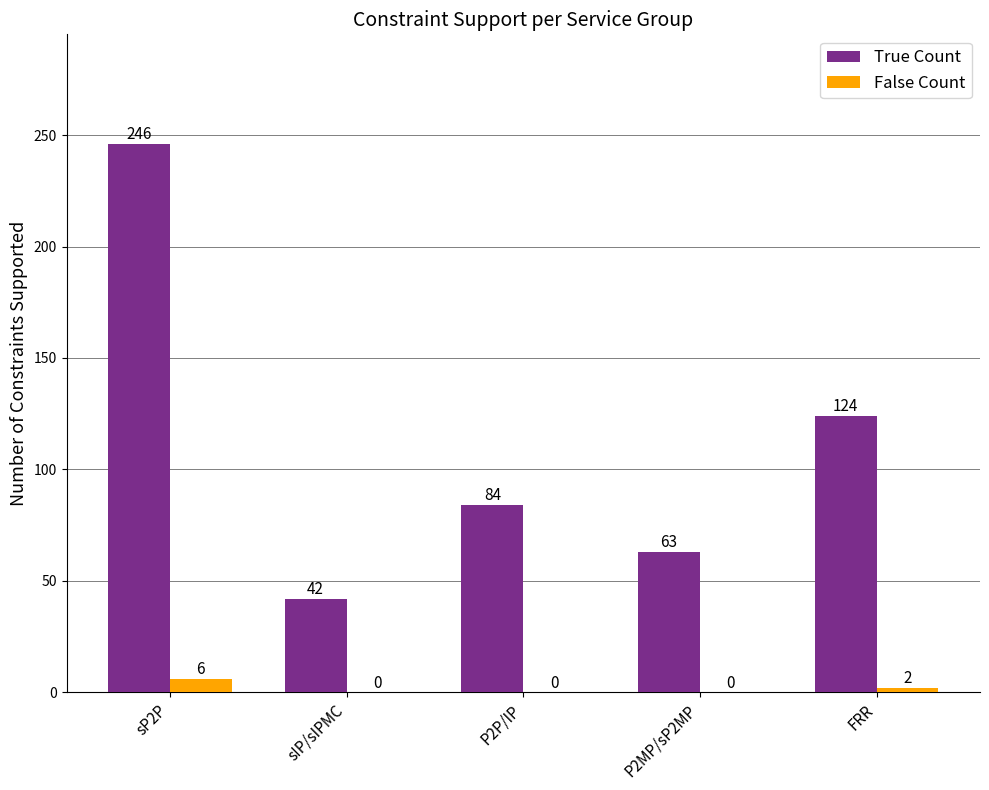

What is the total value across all series at sIP/sIPMC?

42